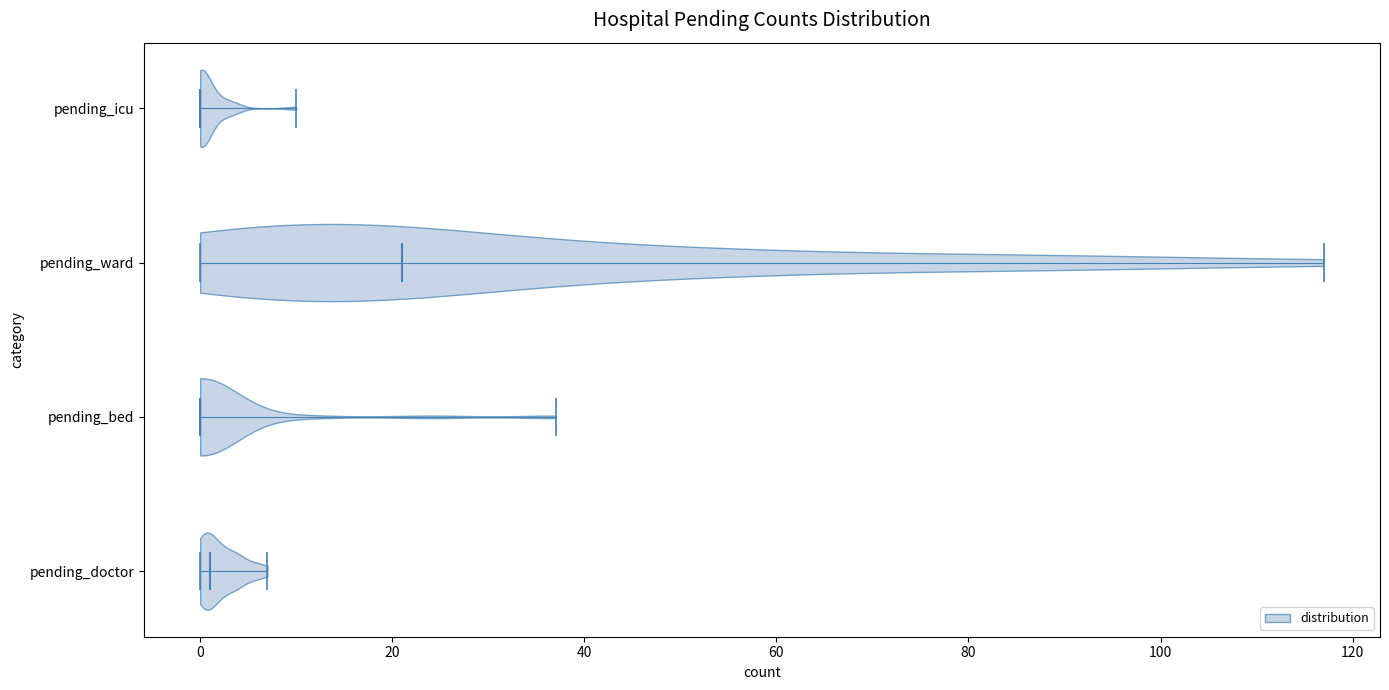

Reading bottom to top, read every violin against the x-axis: where its median line is, and the lowest and highest points it reaches. The values are not printed on the chart, so give them approximately, as read against the axis.

pending_doctor: median line 2, lowest point 0, highest point 8
pending_bed: median line 0, lowest point 0, highest point 38
pending_ward: median line 22, lowest point 0, highest point 118
pending_icu: median line 0, lowest point 0, highest point 10